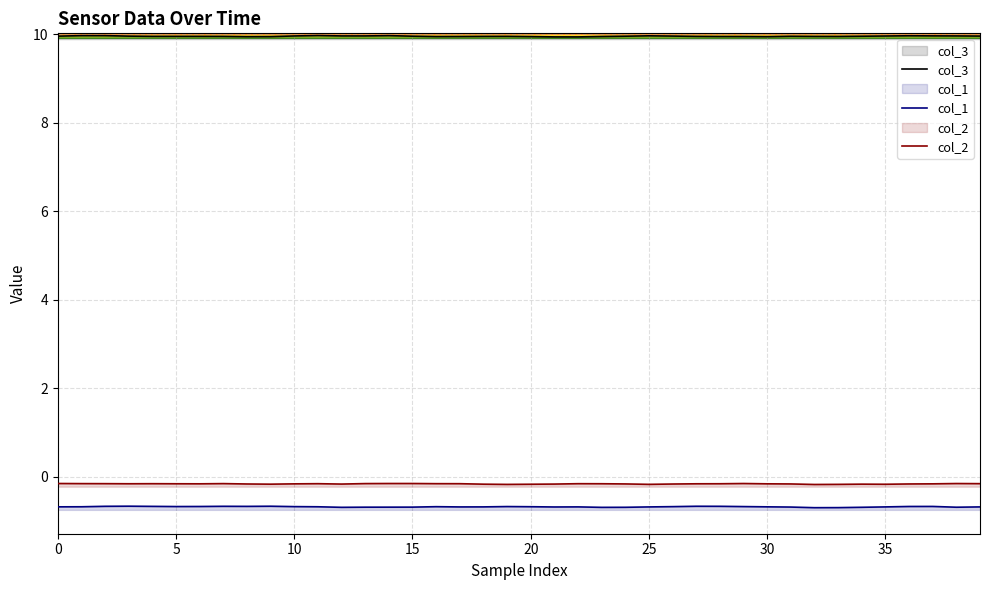

Is this an area chart (filled region under the line)?

No